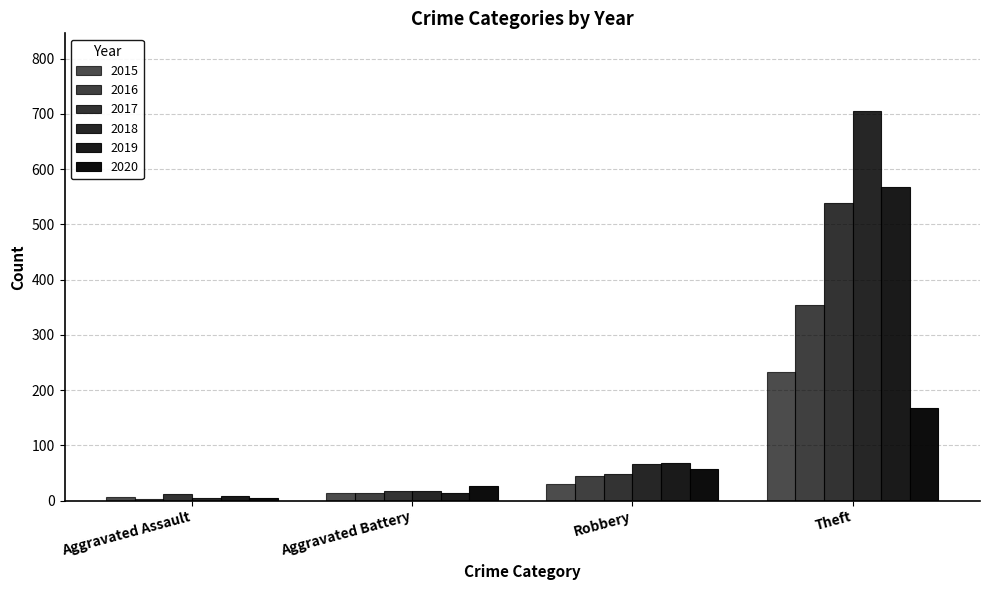

Reading left to right, what are all the values shown in this chart?

2015: 6	13	30	233
2016: 3	13	44	354
2017: 12	17	49	538
2018: 5	18	67	705
2019: 8	14	69	568
2020: 4	26	57	168